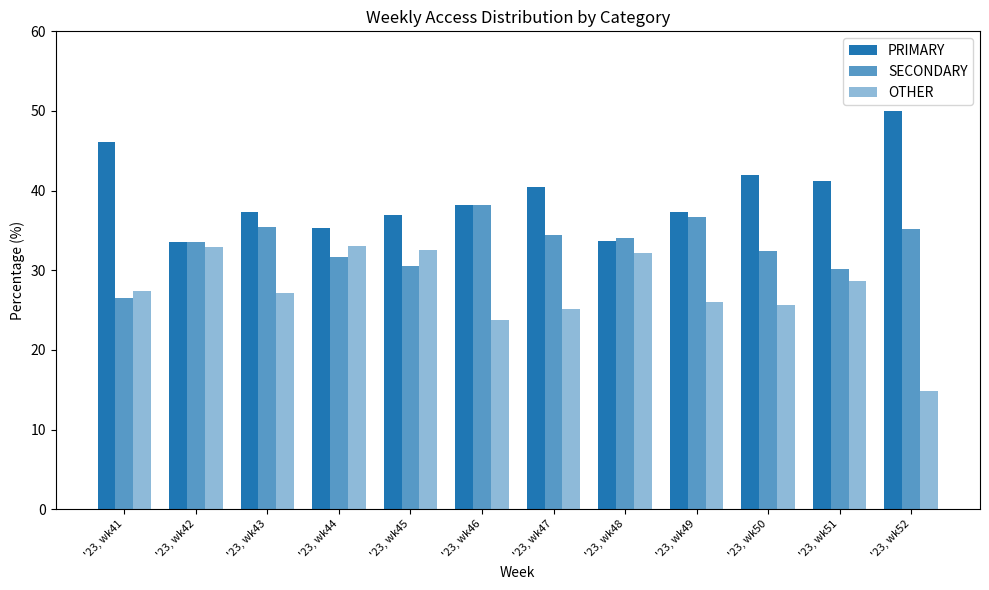

What is the value of the PRIMARY bar at the 1st from the left?

46.2